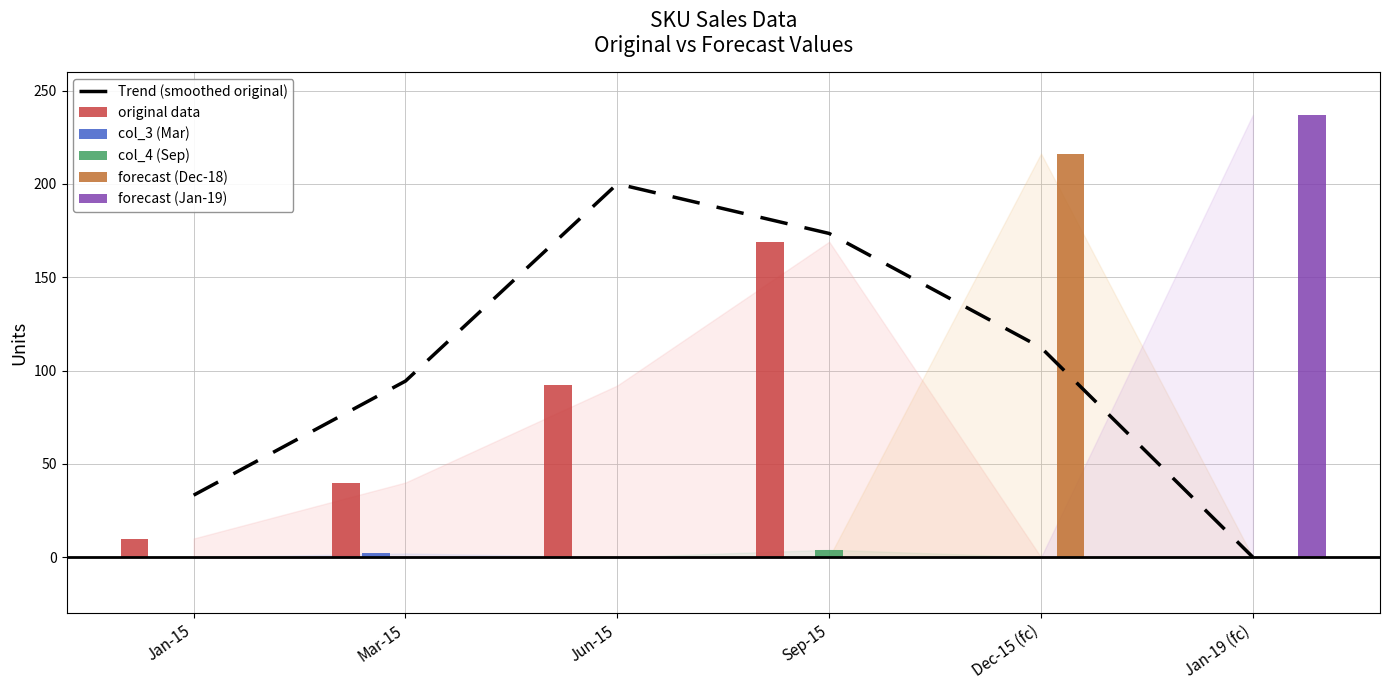

Is it true that forecast (Dec-18) equals -114.0 at Jan-15?

False